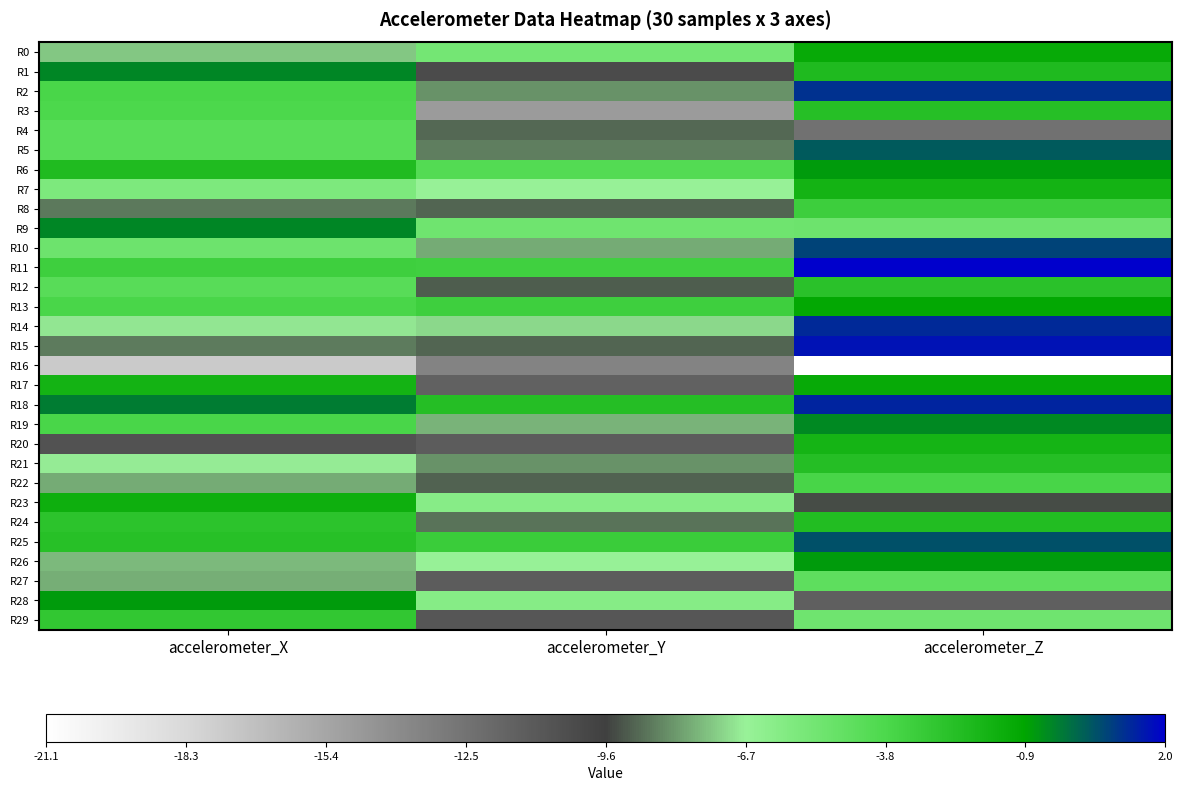

Reading right to left, what are all the values shown in this chart?

R0: accelerometer_Z=-1.2	accelerometer_Y=-5.3	accelerometer_X=-7.4
R1: accelerometer_Z=-2.1	accelerometer_Y=-10.2	accelerometer_X=-0.4
R2: accelerometer_Z=1.1	accelerometer_Y=-8.2	accelerometer_X=-3.7
R3: accelerometer_Z=-2.4	accelerometer_Y=-14.8	accelerometer_X=-3.8
R4: accelerometer_Z=-12.4	accelerometer_Y=-8.9	accelerometer_X=-4.3
R5: accelerometer_Z=0.4	accelerometer_Y=-8.6	accelerometer_X=-4.3
R6: accelerometer_Z=-0.8	accelerometer_Y=-4.1	accelerometer_X=-2.2
R7: accelerometer_Z=-1.7	accelerometer_Y=-6.6	accelerometer_X=-5.7
R8: accelerometer_Z=-3.3	accelerometer_Y=-9.0	accelerometer_X=-8.7
R9: accelerometer_Z=-5.1	accelerometer_Y=-5.2	accelerometer_X=-0.4
R10: accelerometer_Z=0.7	accelerometer_Y=-7.9	accelerometer_X=-5.1
R11: accelerometer_Z=2.0	accelerometer_Y=-3.4	accelerometer_X=-3.3
R12: accelerometer_Z=-2.6	accelerometer_Y=-9.1	accelerometer_X=-4.3
R13: accelerometer_Z=-1.1	accelerometer_Y=-3.3	accelerometer_X=-3.7
R14: accelerometer_Z=1.2	accelerometer_Y=-7.1	accelerometer_X=-6.9
R15: accelerometer_Z=1.6	accelerometer_Y=-9.0	accelerometer_X=-8.6
R16: accelerometer_Z=-21.1	accelerometer_Y=-13.4	accelerometer_X=-17.4
R17: accelerometer_Z=-1.2	accelerometer_Y=-11.5	accelerometer_X=-1.7
R18: accelerometer_Z=1.3	accelerometer_Y=-2.4	accelerometer_X=-0.3
R19: accelerometer_Z=-0.5	accelerometer_Y=-7.7	accelerometer_X=-3.7
R20: accelerometer_Z=-1.8	accelerometer_Y=-11.2	accelerometer_X=-10.7
R21: accelerometer_Z=-2.4	accelerometer_Y=-8.3	accelerometer_X=-6.8
R22: accelerometer_Z=-3.6	accelerometer_Y=-9.0	accelerometer_X=-7.8
R23: accelerometer_Z=-9.4	accelerometer_Y=-6.1	accelerometer_X=-1.5
R24: accelerometer_Z=-2.3	accelerometer_Y=-8.8	accelerometer_X=-2.6
R25: accelerometer_Z=0.5	accelerometer_Y=-3.2	accelerometer_X=-2.5
R26: accelerometer_Z=-0.8	accelerometer_Y=-6.7	accelerometer_X=-7.6
R27: accelerometer_Z=-4.5	accelerometer_Y=-11.3	accelerometer_X=-7.8
R28: accelerometer_Z=-11.4	accelerometer_Y=-6.0	accelerometer_X=-0.8
R29: accelerometer_Z=-5.1	accelerometer_Y=-10.9	accelerometer_X=-2.9